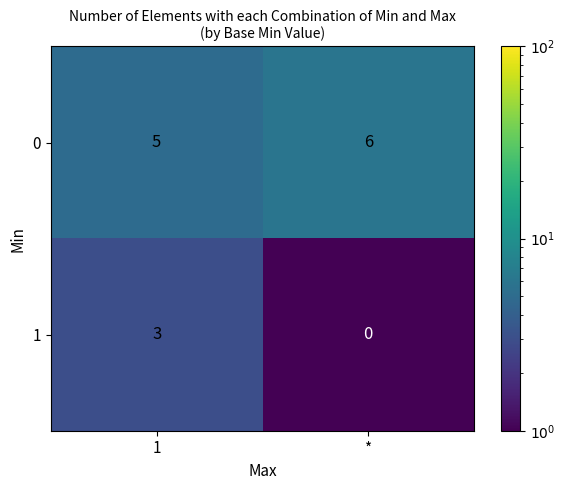

What is the spread (max minus min) of values at *?

6